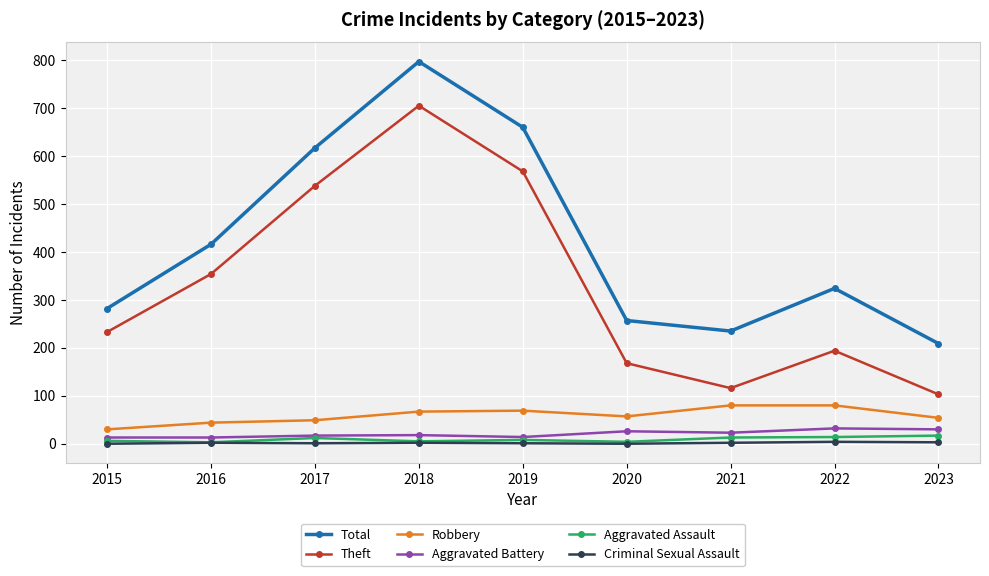

What is the maximum value for Total?

797